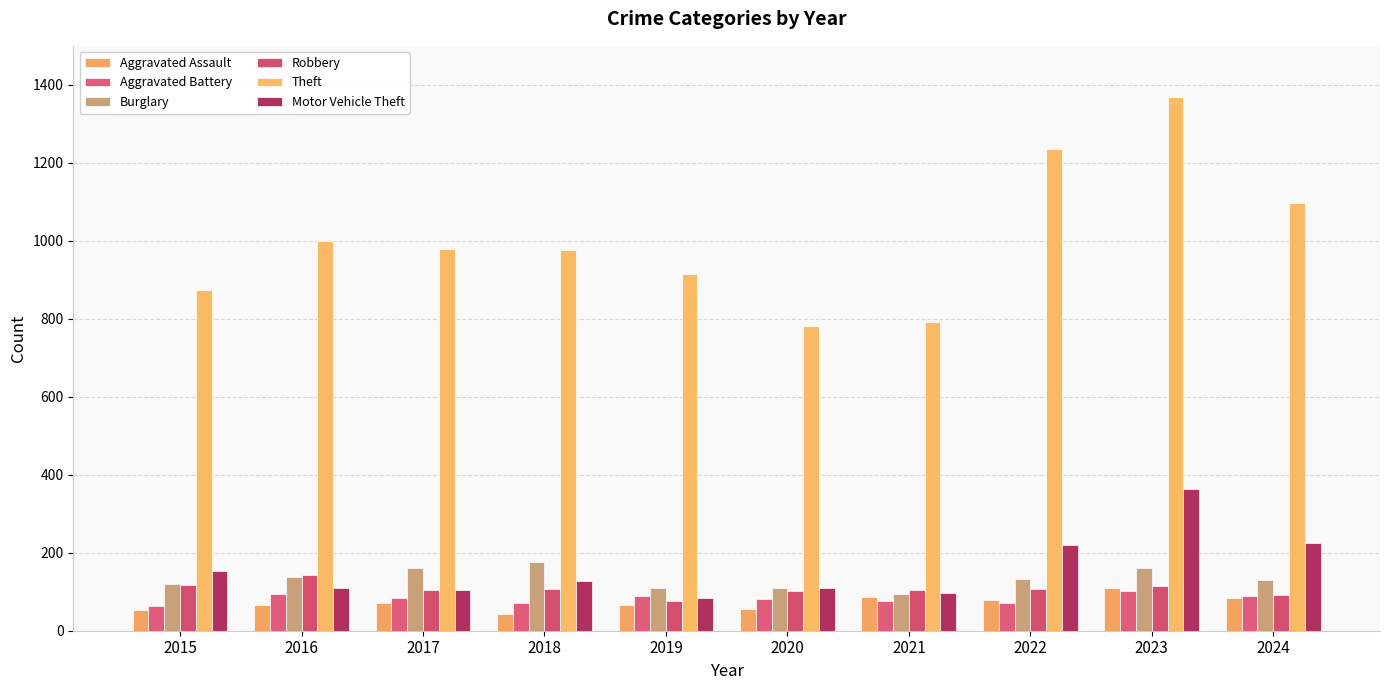

Which category has the lowest value in the Robbery series?

2019